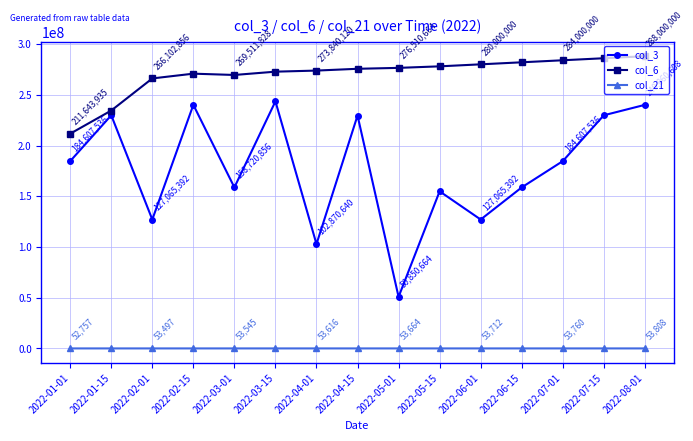

At which label does col_3 reach its minimum?

2022-05-01